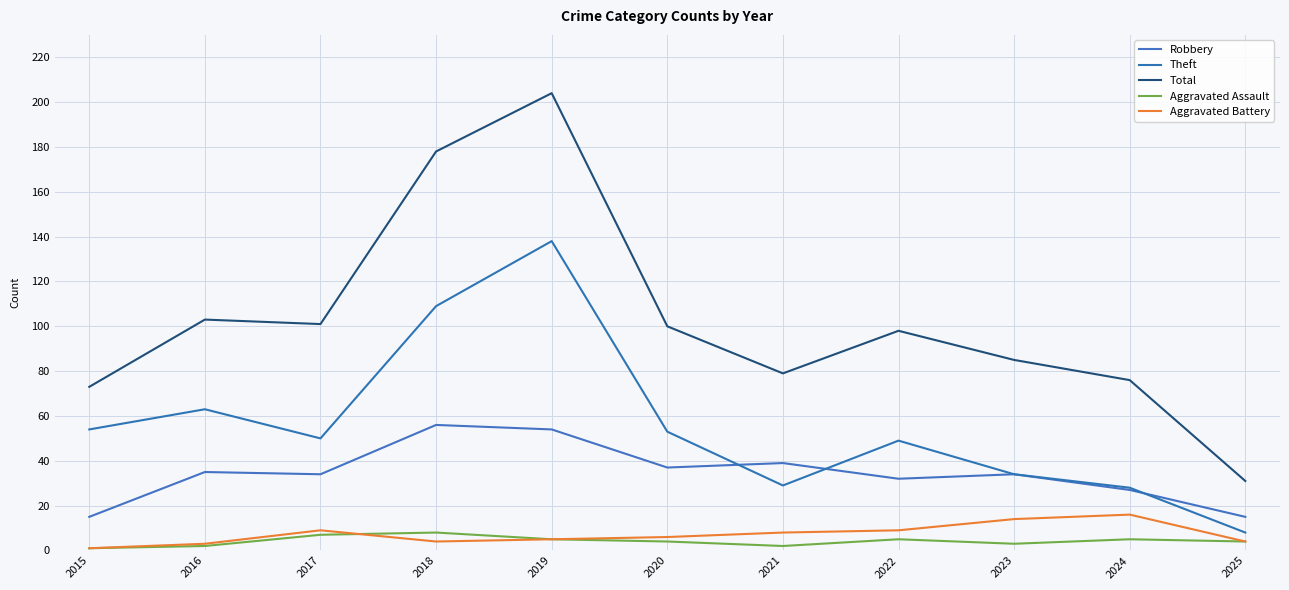

True or false: Theft and Aggravated Battery intersect in this chart.

False